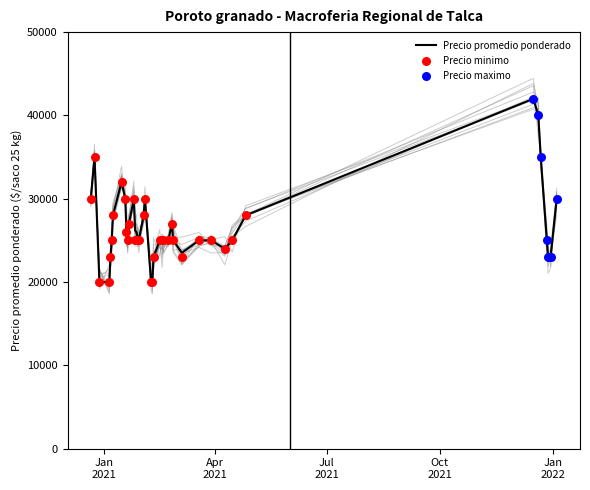

What is the total value across all series at 1?

76000